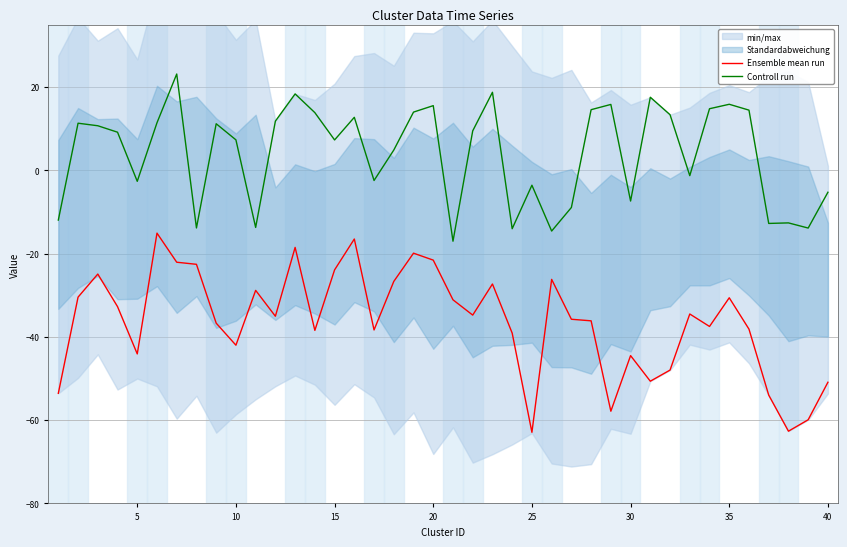

In Controll run, how many points are higher than both neighbors (excluding endpoints)?

12